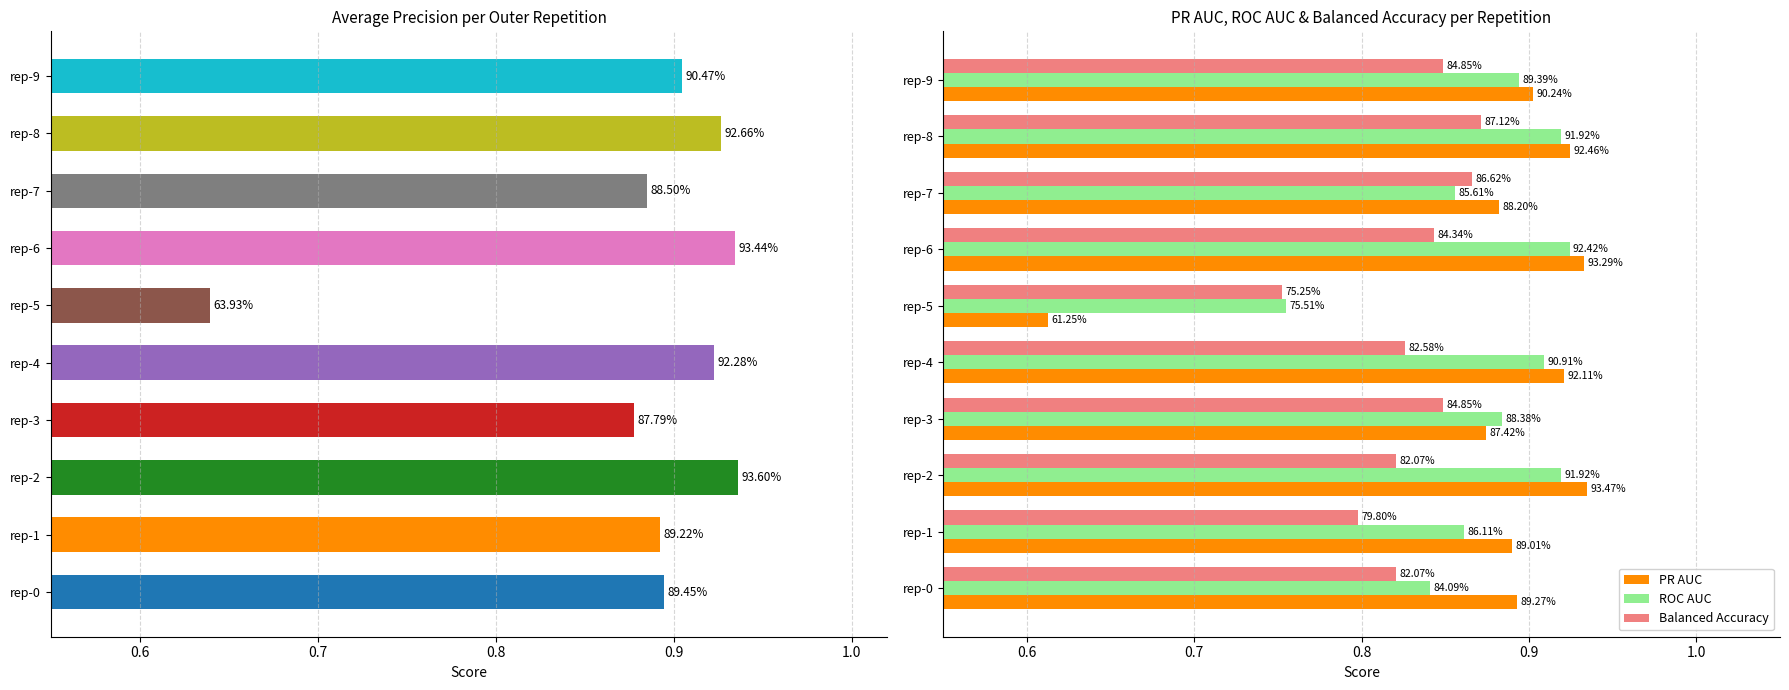

The ROC AUC series shows 0.9 at rep-2. True or false?

True